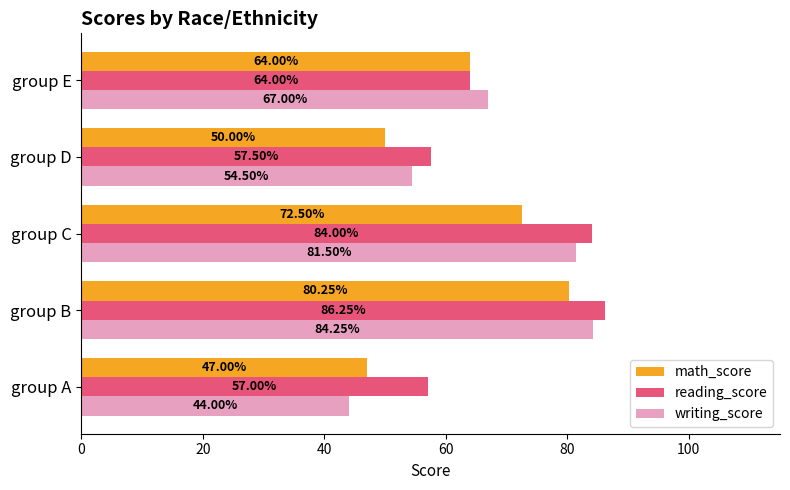

Is the value of writing_score at group D greater than the value of reading_score at group D?

No